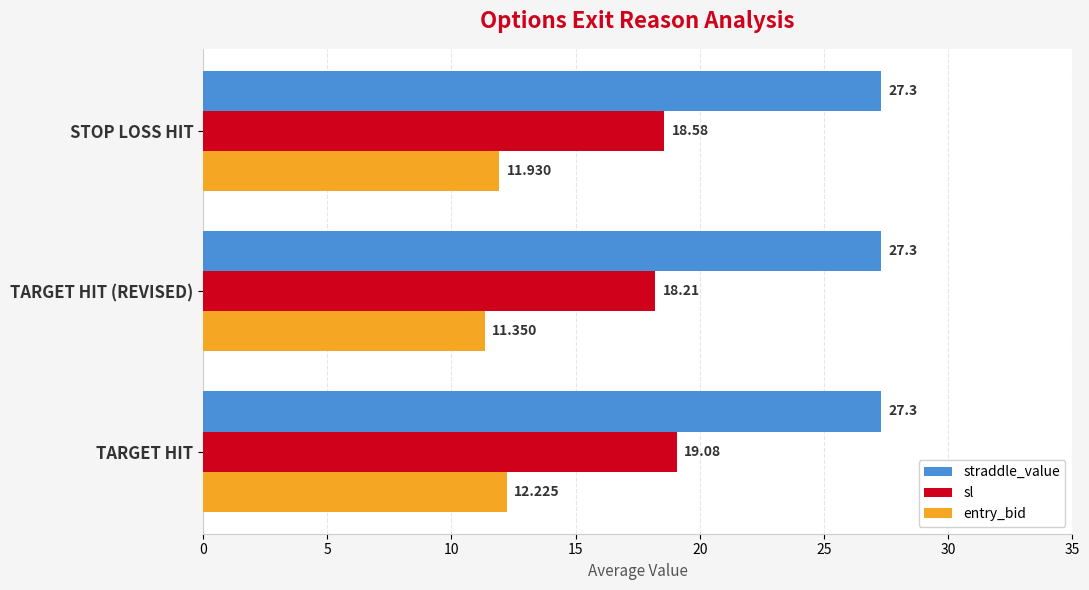

What is the highest value of the sl series?

19.1